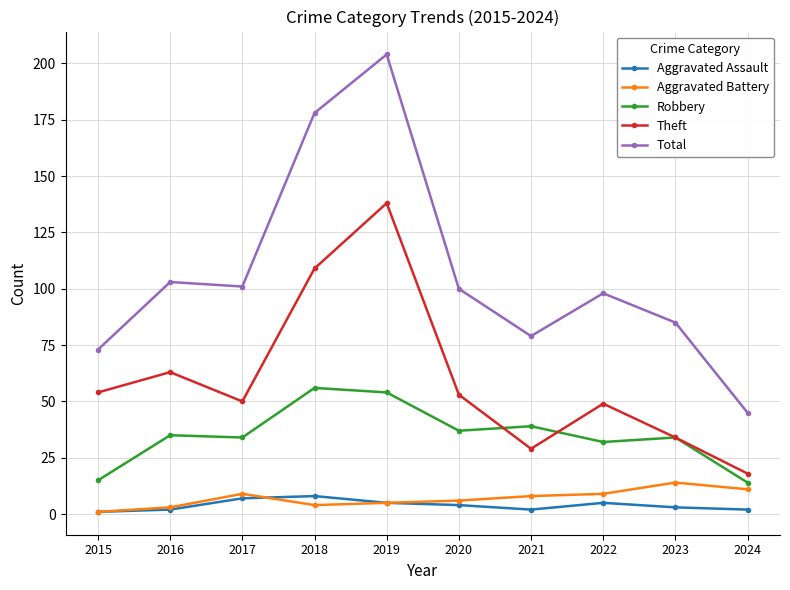

The Robbery series shows 76 at 2019. True or false?

False